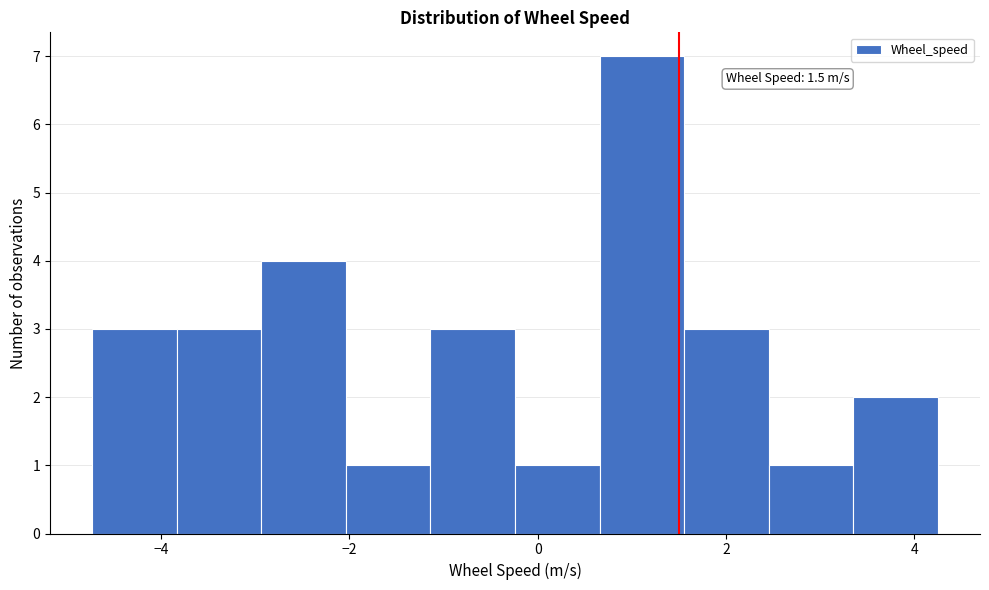

Over which range of the x-axis is the bar tallest?

0.6 to 1.6